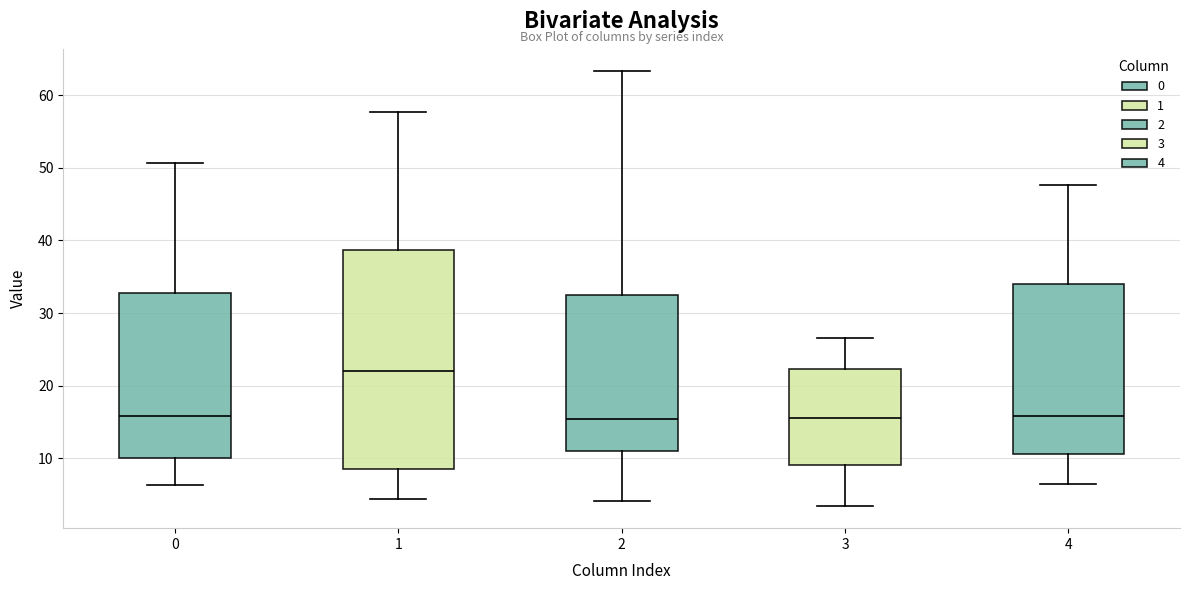

Reading left to right, read every box against the y-axis: the position of its median line, the range the box covers, and the ends of its whiskers. The values are not printed on the chart, so give them approximately, as read against the axis.

0: median 16, box 10 to 33, whiskers 6 to 51
1: median 22, box 8 to 39, whiskers 4 to 58
2: median 15, box 11 to 32, whiskers 4 to 63
3: median 16, box 9 to 22, whiskers 3 to 27
4: median 16, box 11 to 34, whiskers 6 to 48